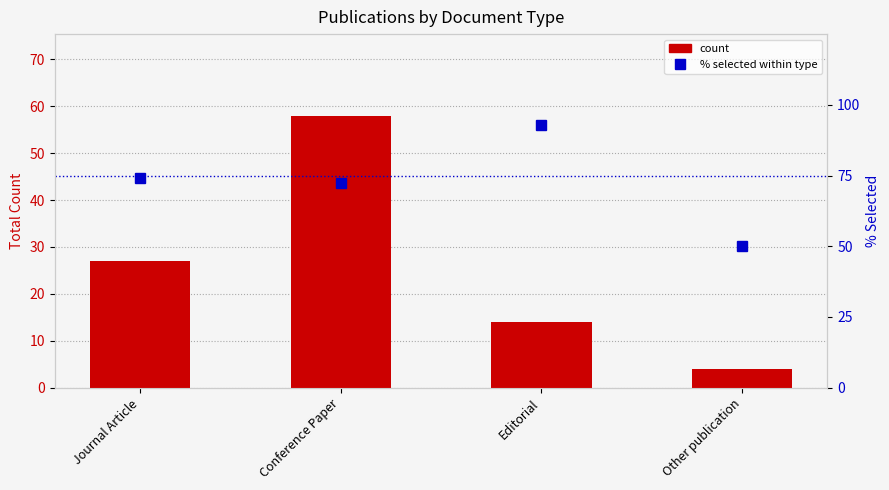

What is the total value across all series at Journal Article?

101.1